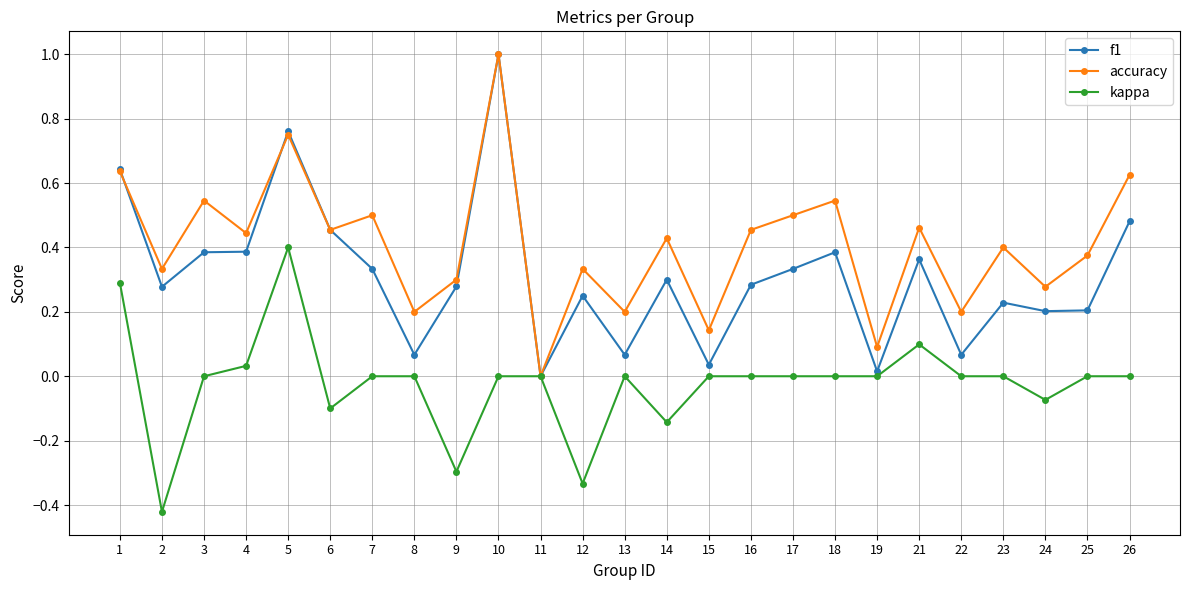

What is the sum of all kappa values?

-0.5